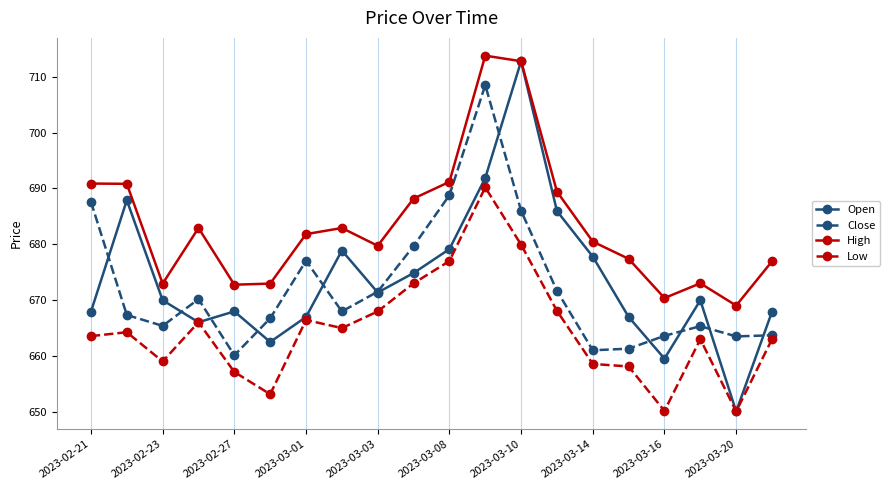

What is the greatest value displayed?

713.8